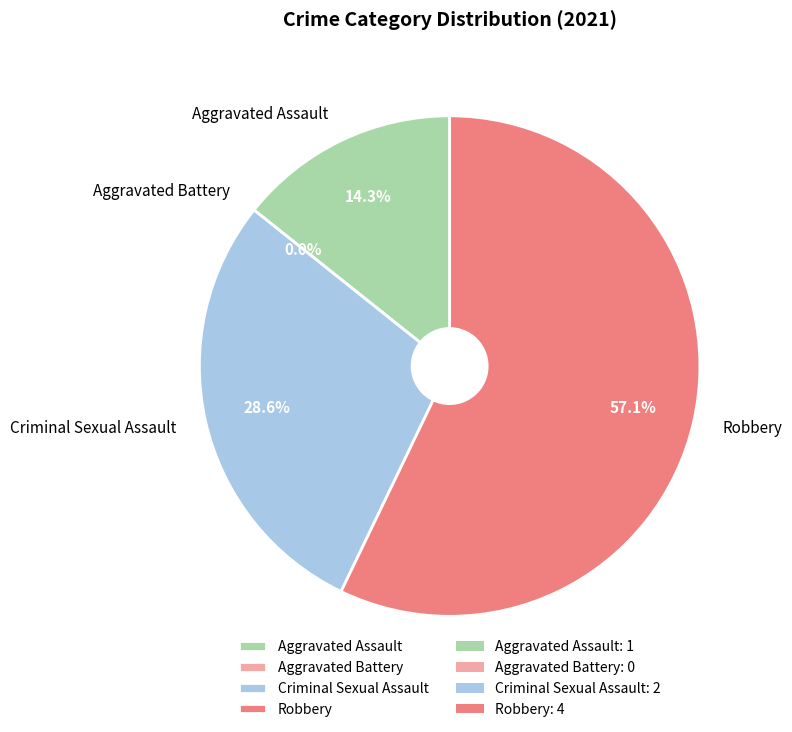

How many slices are in this pie chart?

4